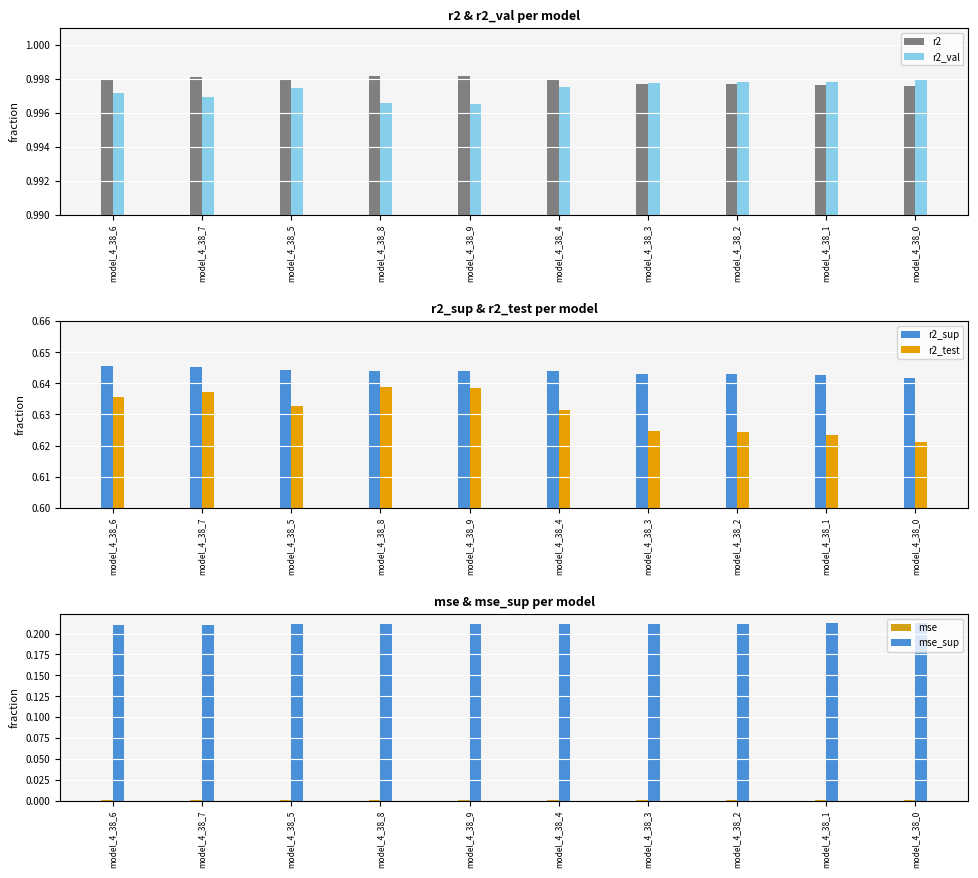

What position from the left is model_4_38_9?

5